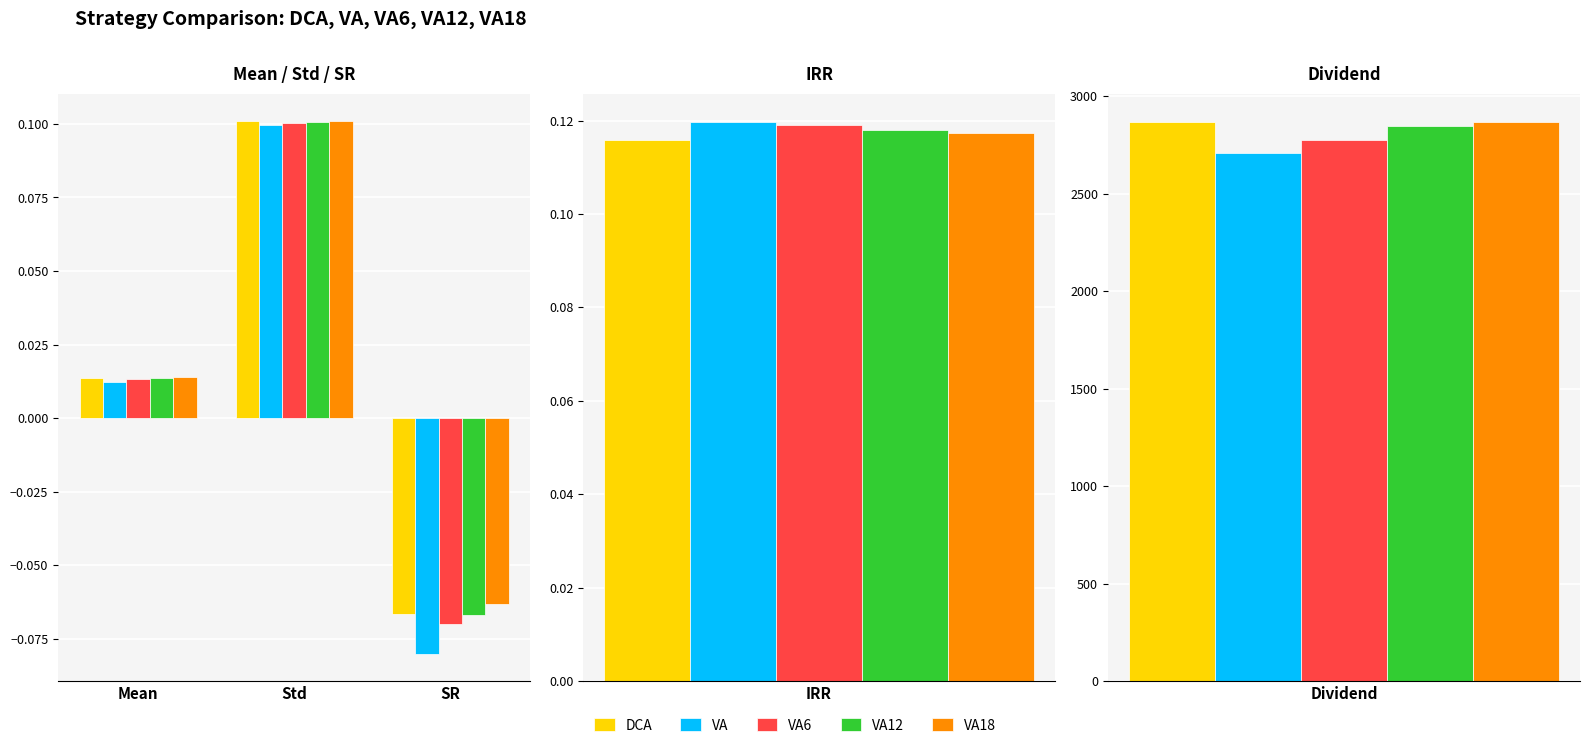

Which series has the largest total across all categories?

VA18